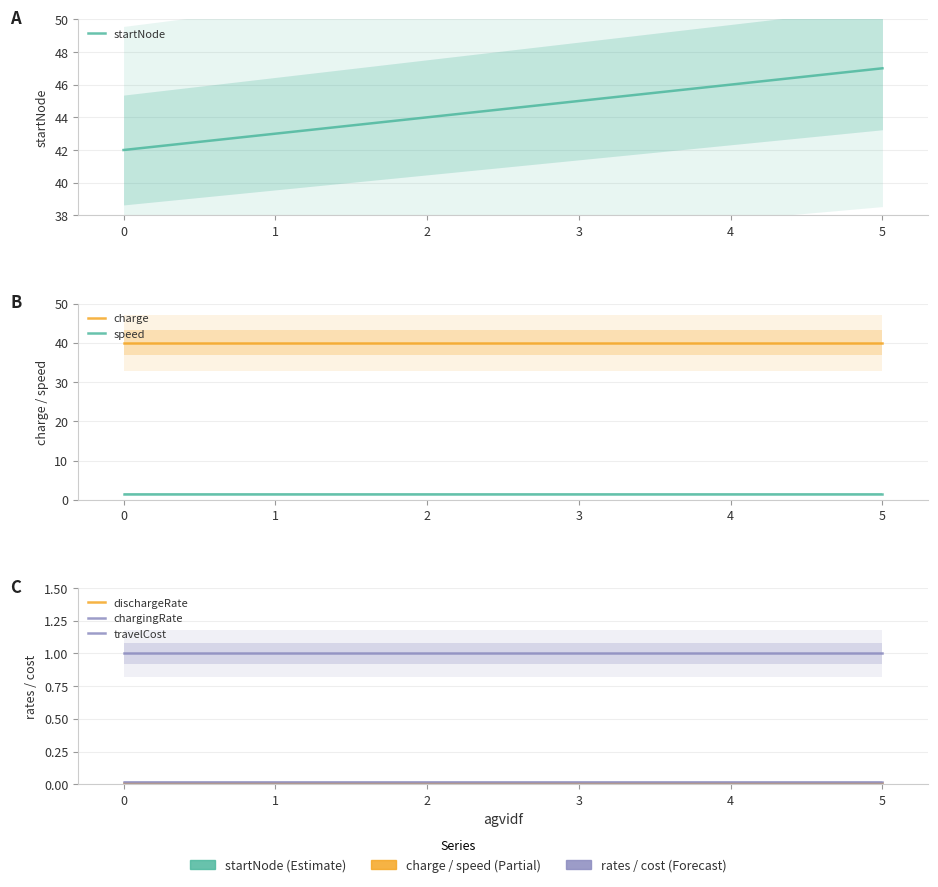

Reading right to left, transcribe all the data shown in this chart.

startNode: 5=47.0	4=46.0	3=45.0	2=44.0	1=43.0	0=42.0
charge: 5=40.0	4=40.0	3=40.0	2=40.0	1=40.0	0=40.0
speed: 5=1.5	4=1.5	3=1.5	2=1.5	1=1.5	0=1.5
dischargeRate: 5=0.0	4=0.0	3=0.0	2=0.0	1=0.0	0=0.0
chargingRate: 5=0.0	4=0.0	3=0.0	2=0.0	1=0.0	0=0.0
travelCost: 5=1.0	4=1.0	3=1.0	2=1.0	1=1.0	0=1.0